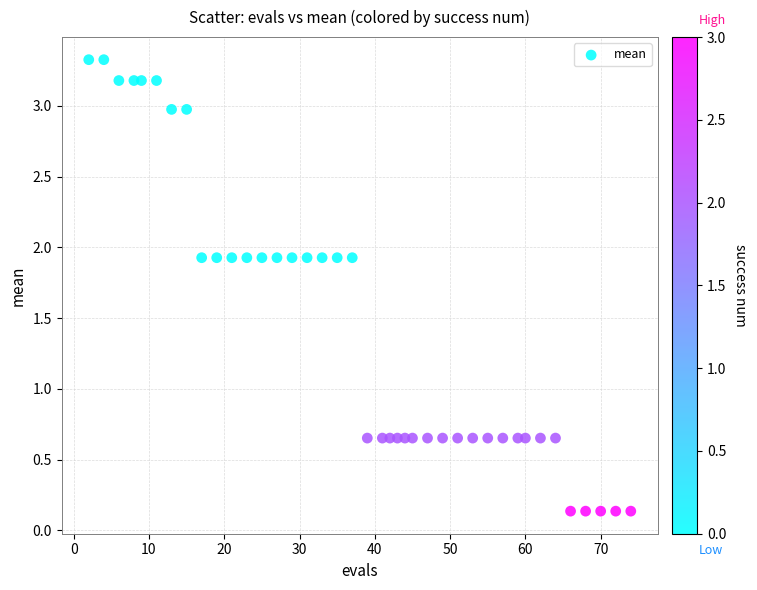

What is the range of Y values (max minus min)?

3.2